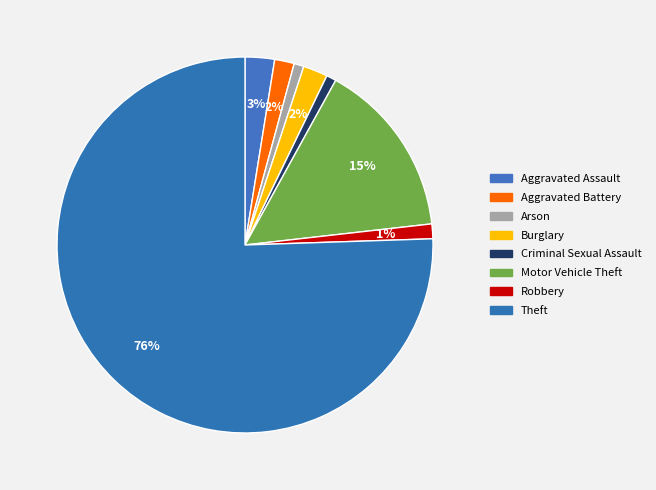

How many slices are in this pie chart?

8